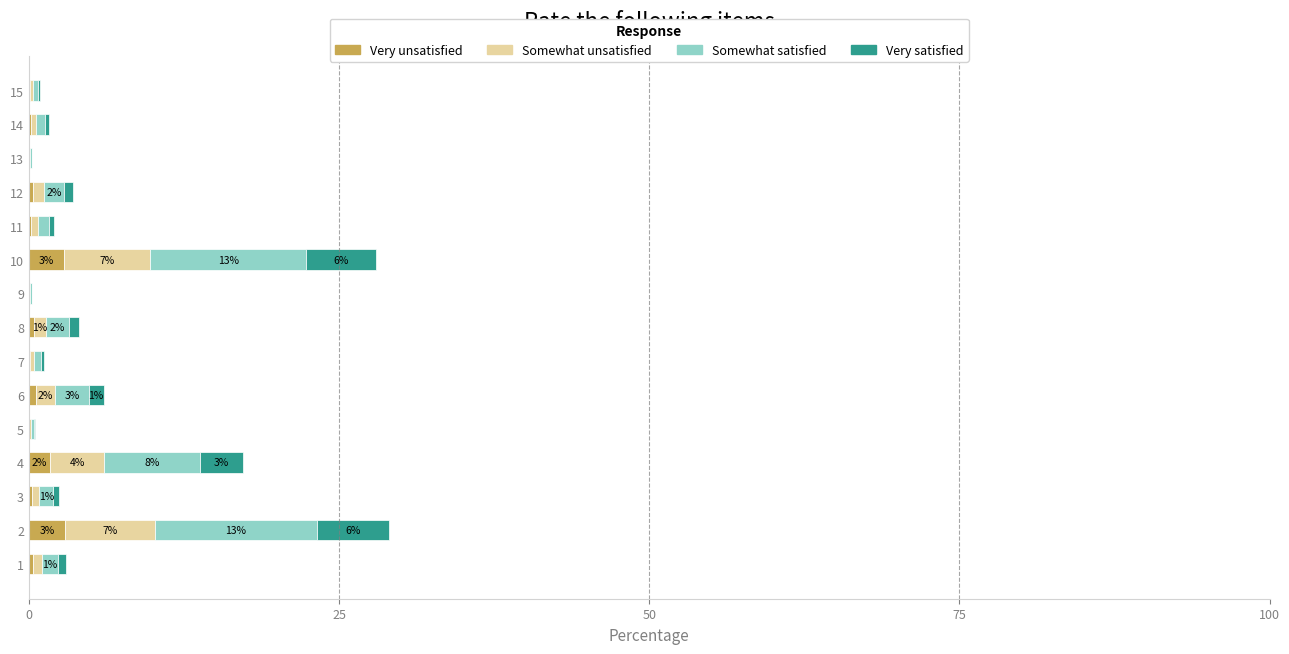

The value of Very unsatisfied at 13 is 0.0. True or false?

True